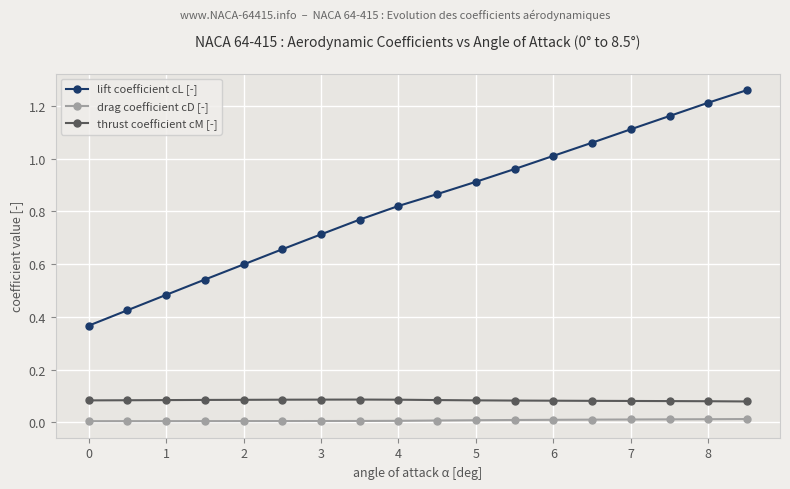

True or false: thrust coefficient cM [-] and drag coefficient cD [-] intersect in this chart.

False